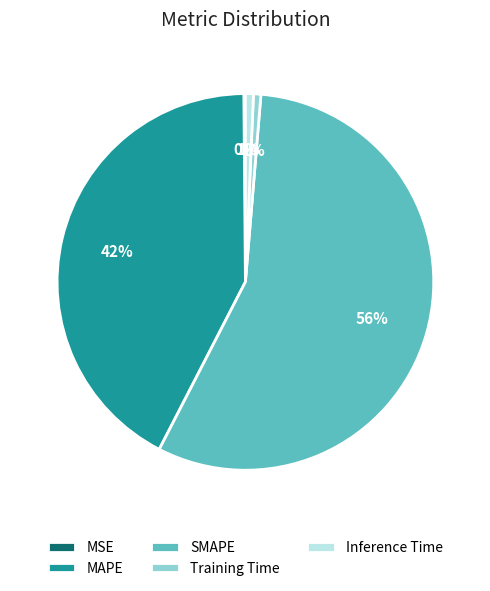

Is it true that Inference Time is 7% of the pie?

False